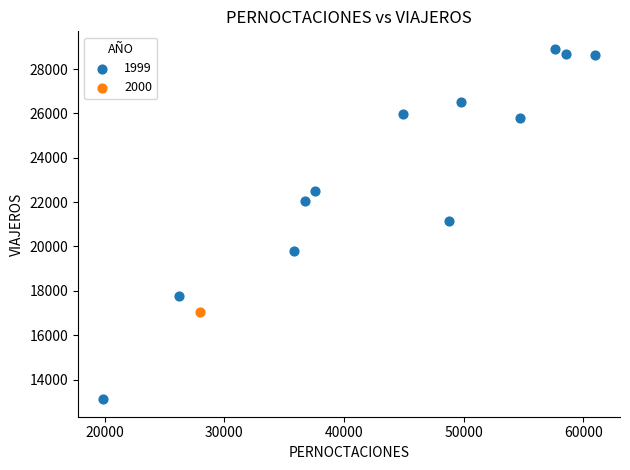

What are all the series names shown in the legend?

1999, 2000